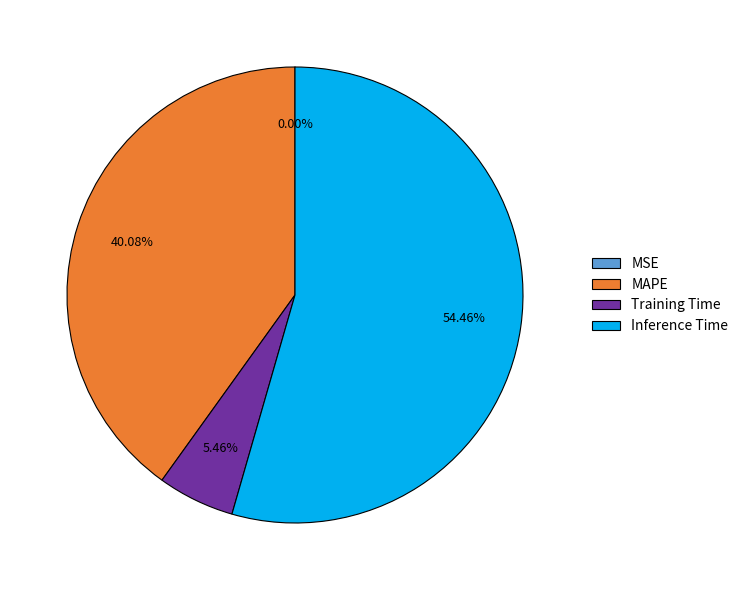

What percentage is NOT represented by Inference Time?

45.5%